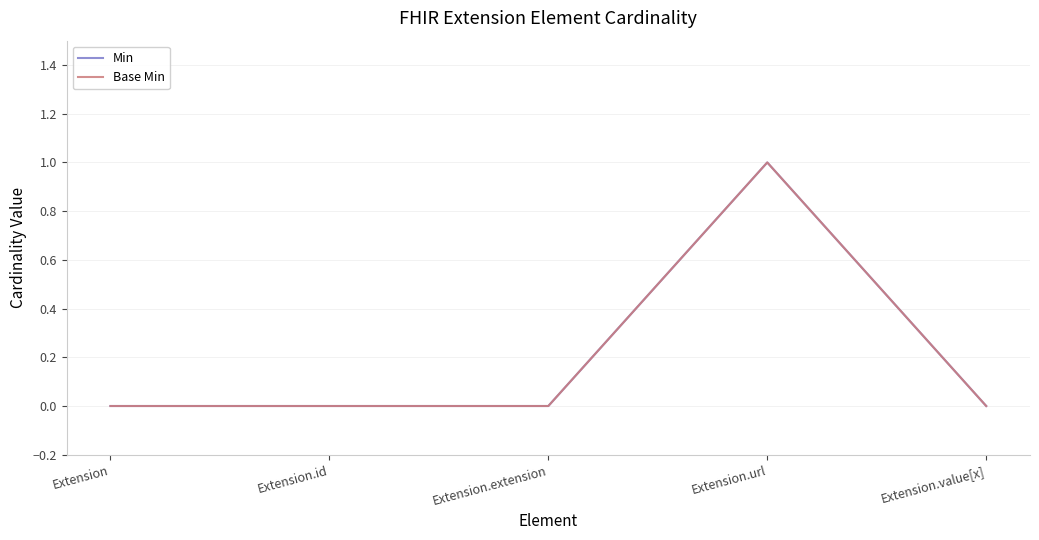

Does the chart have visible grid lines?

Yes